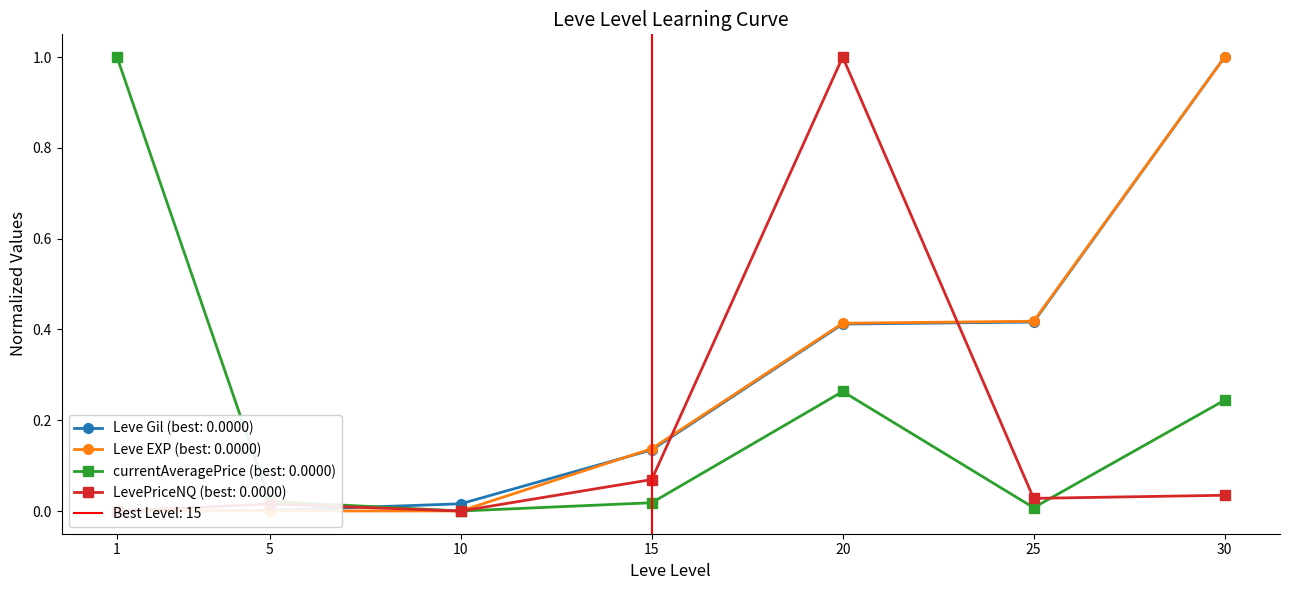

What is the maximum value for Leve EXP?

1.0